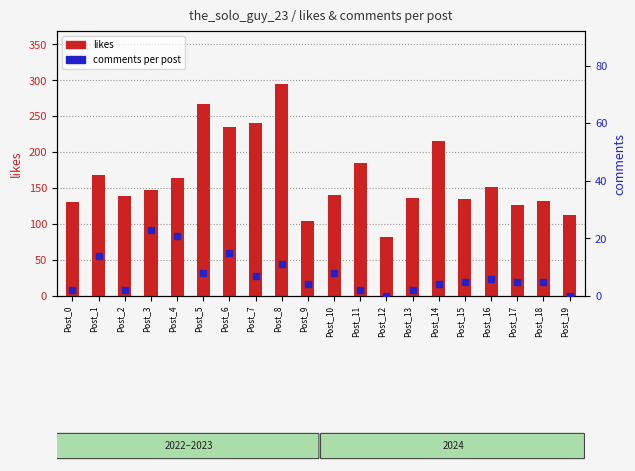

What is the value of the likes bar at the 1st from the left?

131